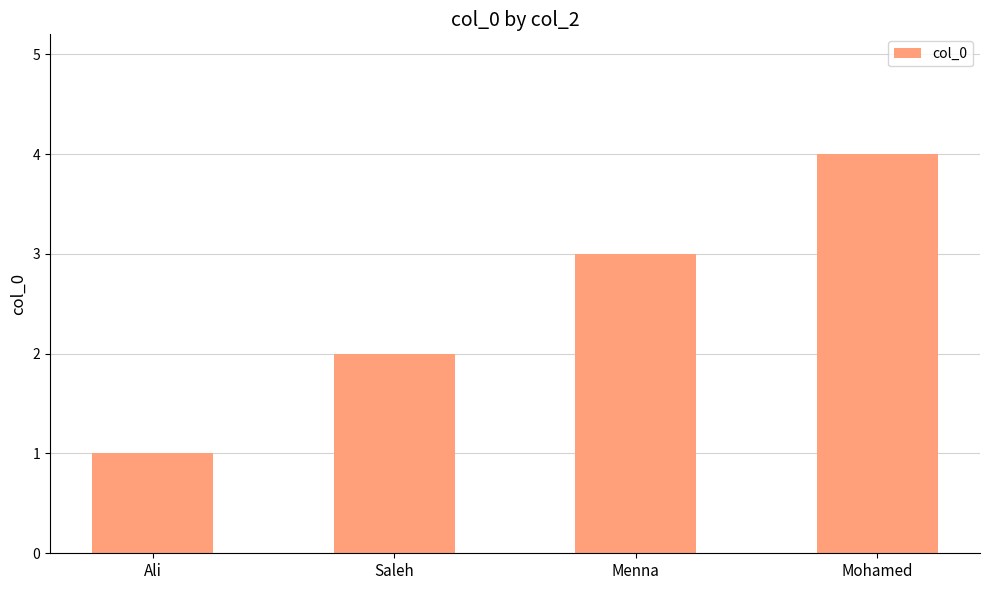

What is the change in value from Menna to Mohamed?

+1